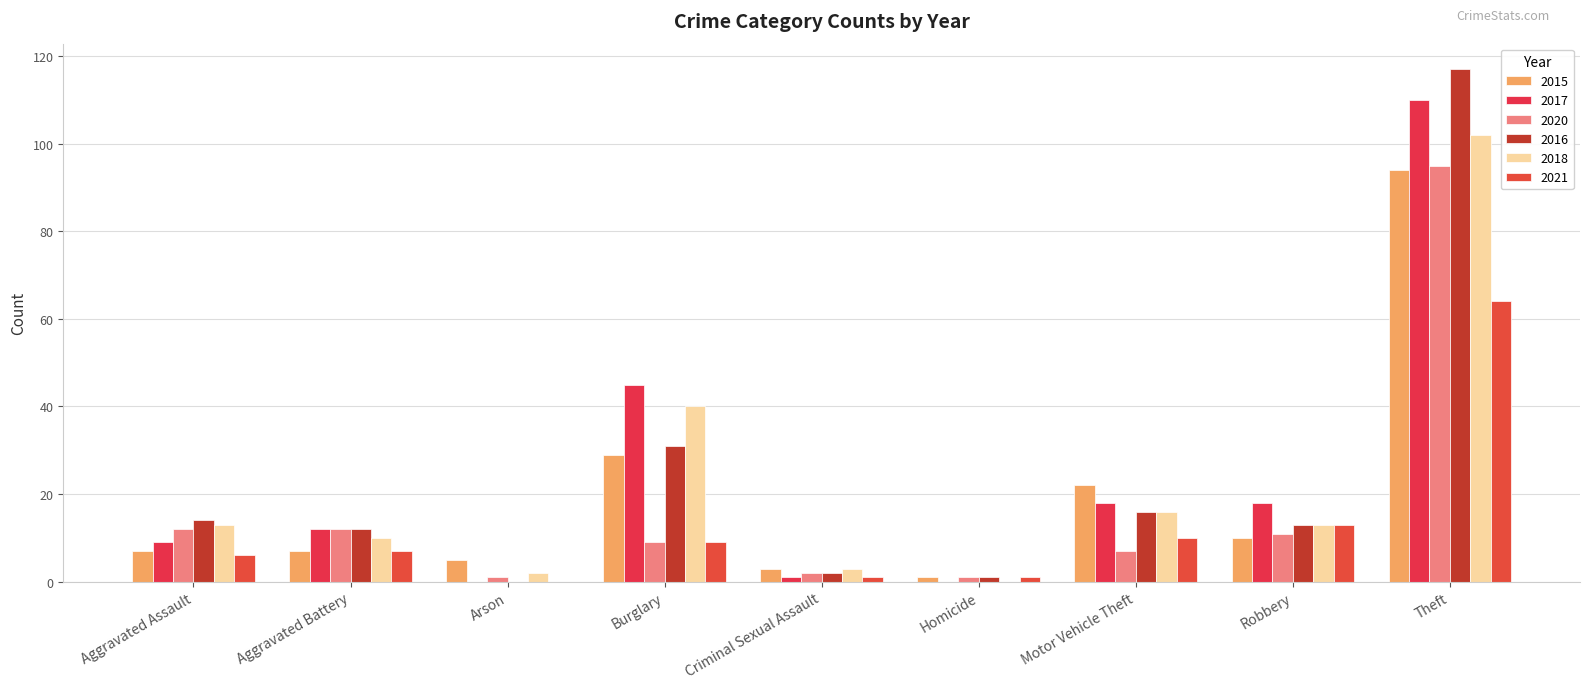

What is the label of the 5th bar from the left?

Criminal Sexual Assault